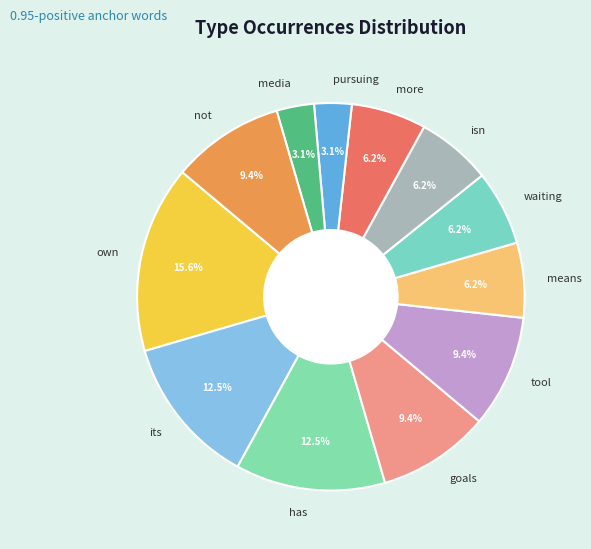

Is the sum of pursuing and isn greater than half?

No